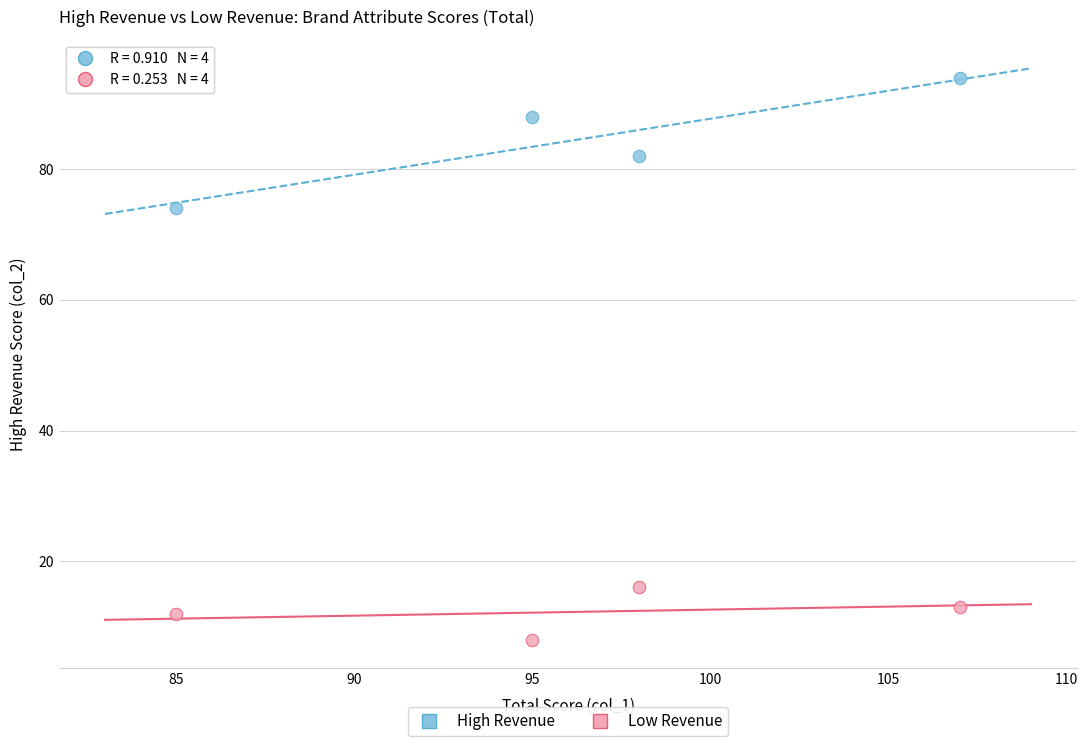

What is the X range (max minus min) for the scatter plot?

22